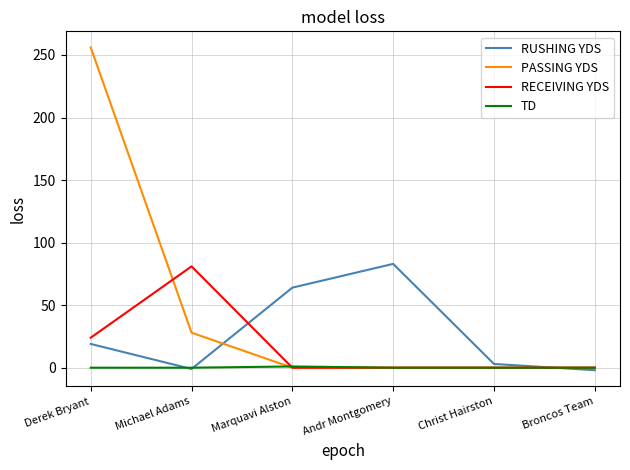

Which series has the largest total across all categories?

PASSING YDS